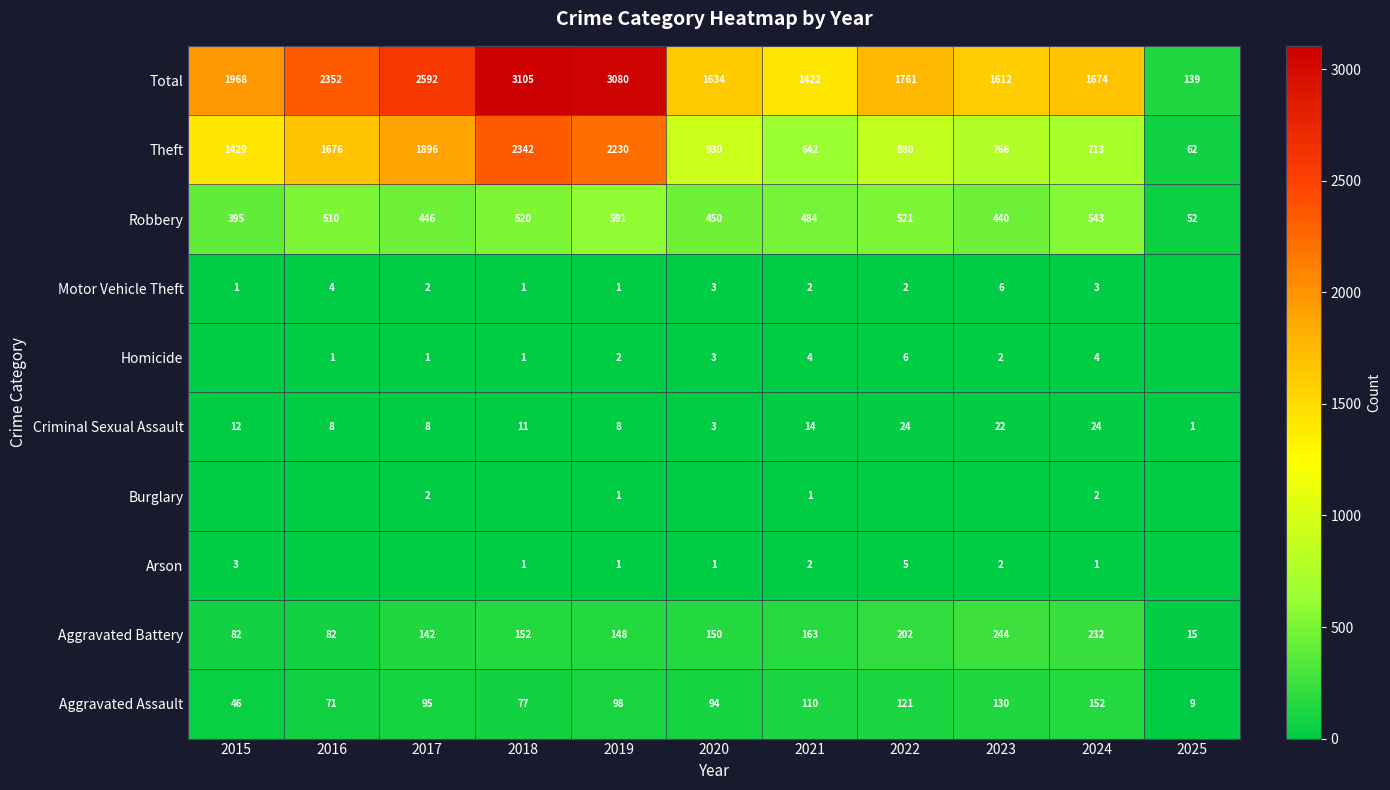

What is the difference between the Aggravated Battery values at 2016 and 2023?

162